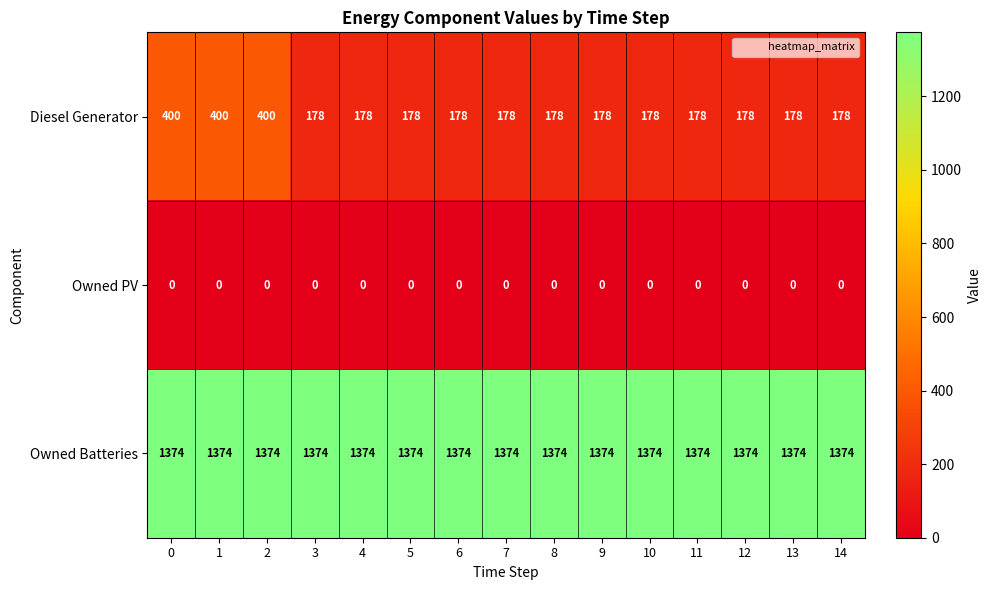

At how many categories does at least one series exceed 806?

15